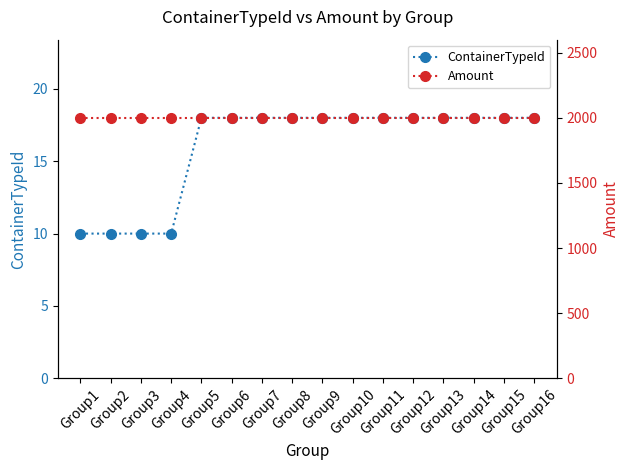

Which series has the widest spread of values?

ContainerTypeId